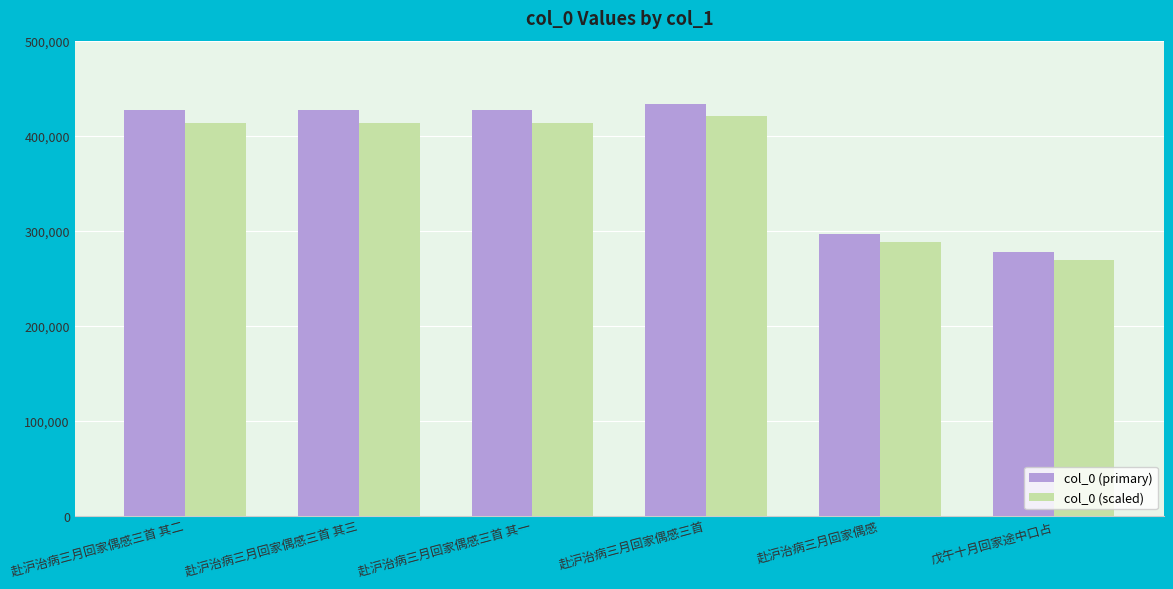

List the series in order of their peak value, lowest first.

col_0 (scaled), col_0 (primary)